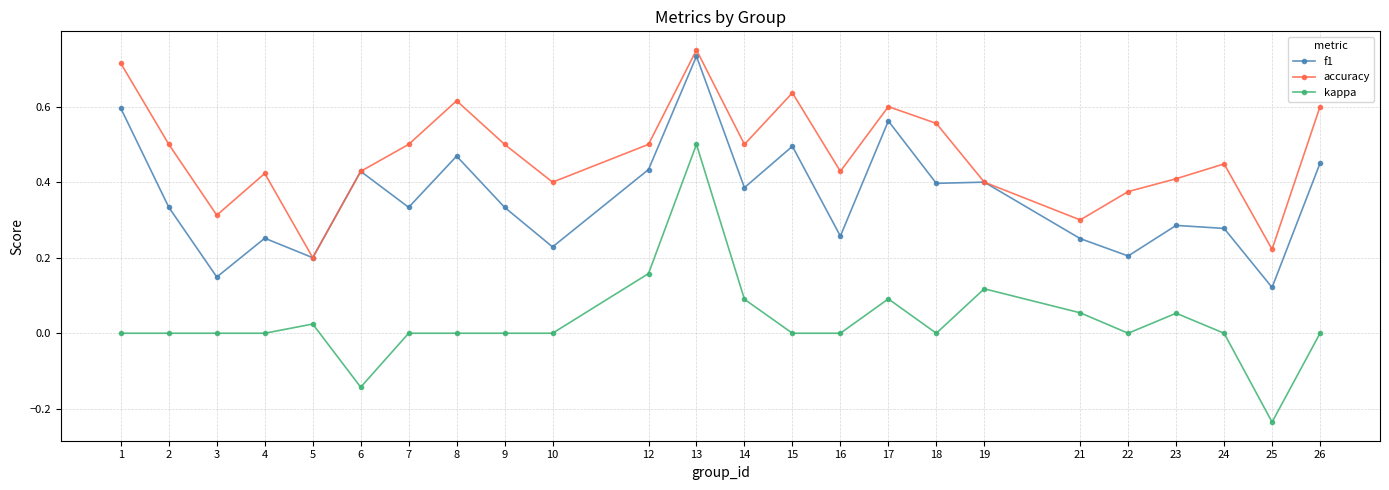

True or false: kappa and f1 cross at least once.

False